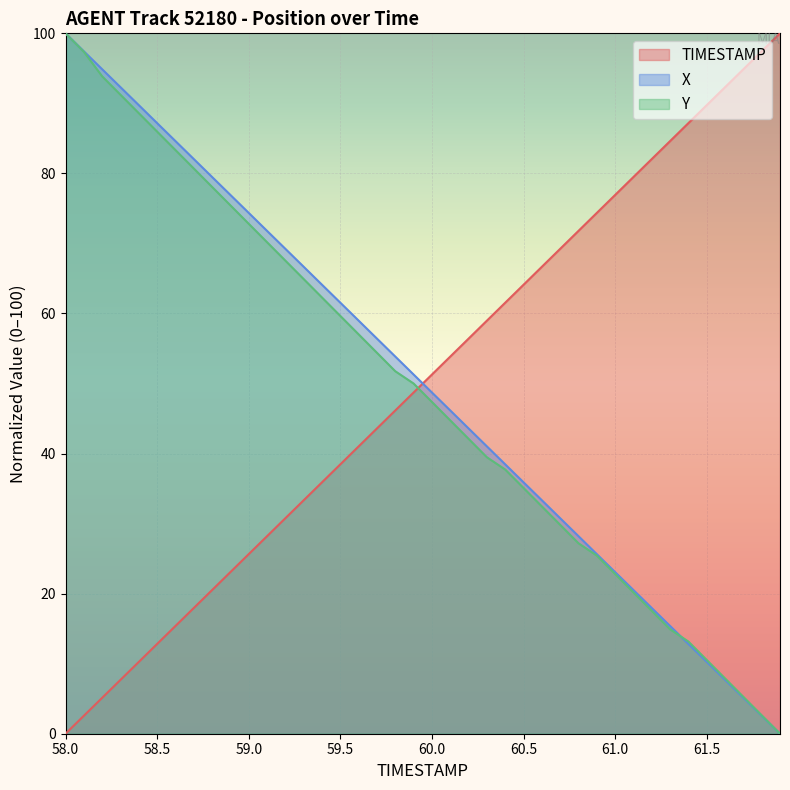

At which label does X reach its peak?

58.0